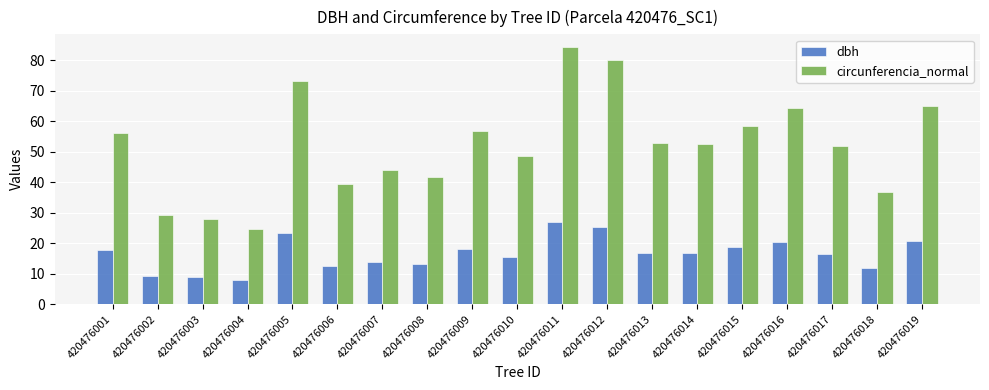

At which label does circunferencia_normal first exceed 52?

420476001